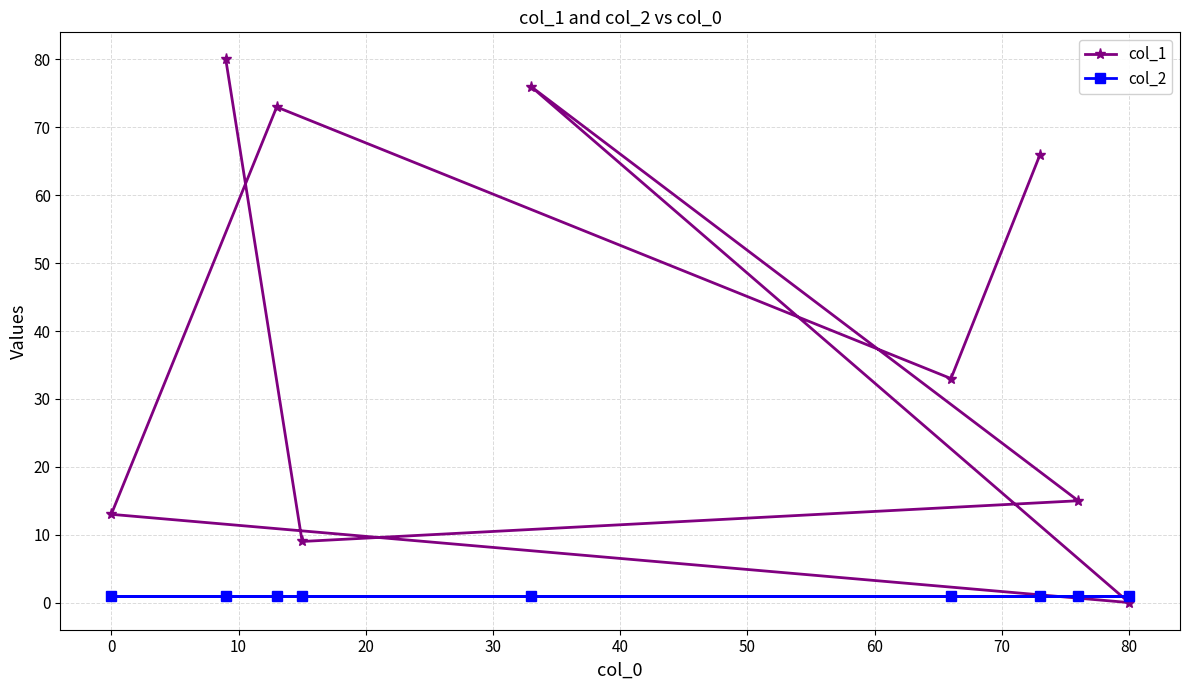

Which series has the widest spread of values?

col_1